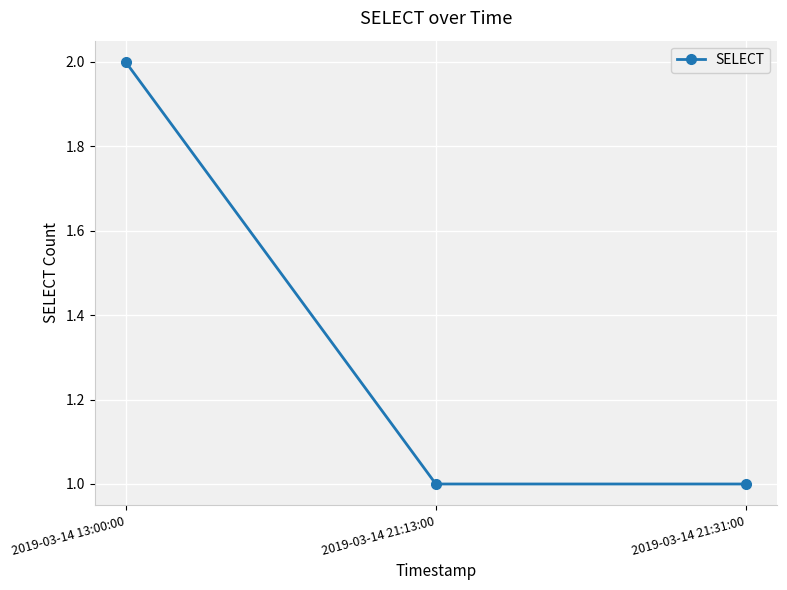

Reading left to right, transcribe all the data shown in this chart.

2	1	1